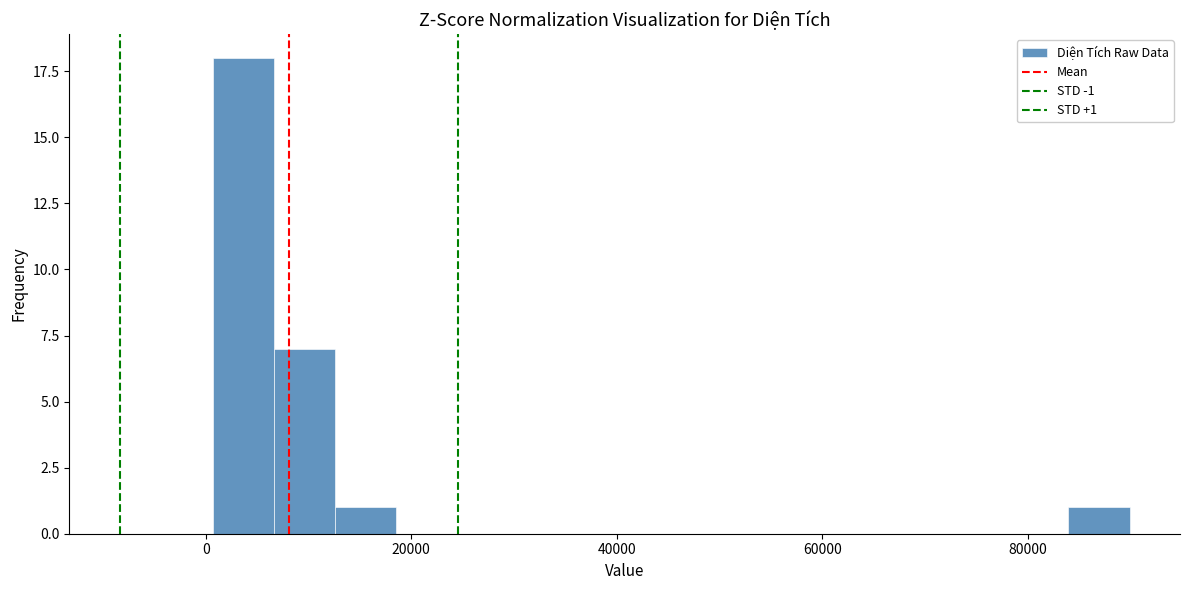

Around what value on the x-axis is the tallest bar? Give the approximate position of its centre, as read against the axis.

4000